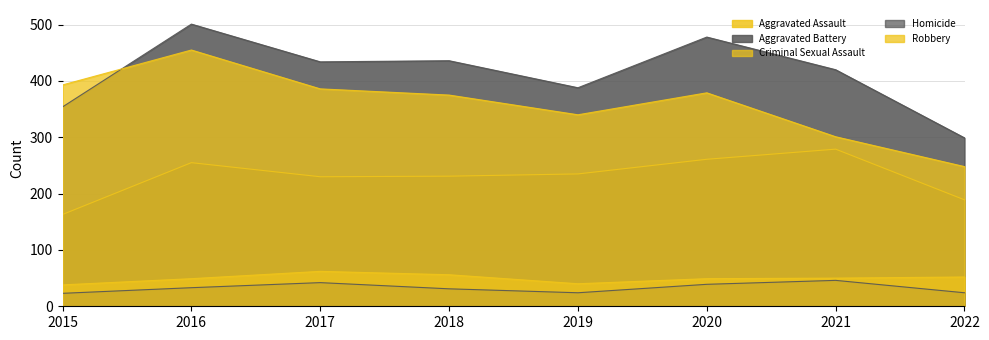

What is the value of the Aggravated Assault point at the 2nd from the left?

255